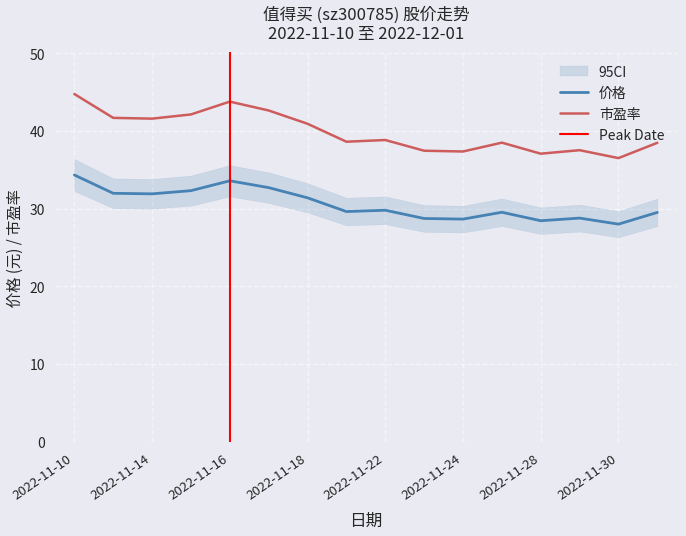

How many lines are shown in the chart?

2